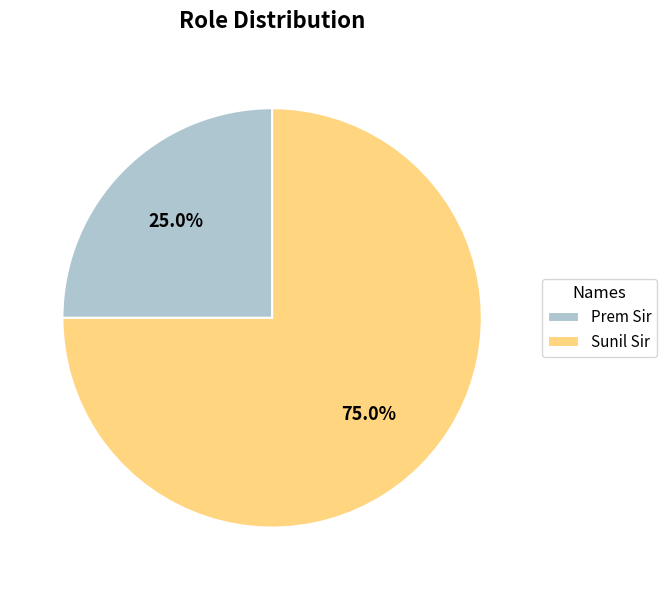

Is there any slice that represents more than half of the pie?

Yes